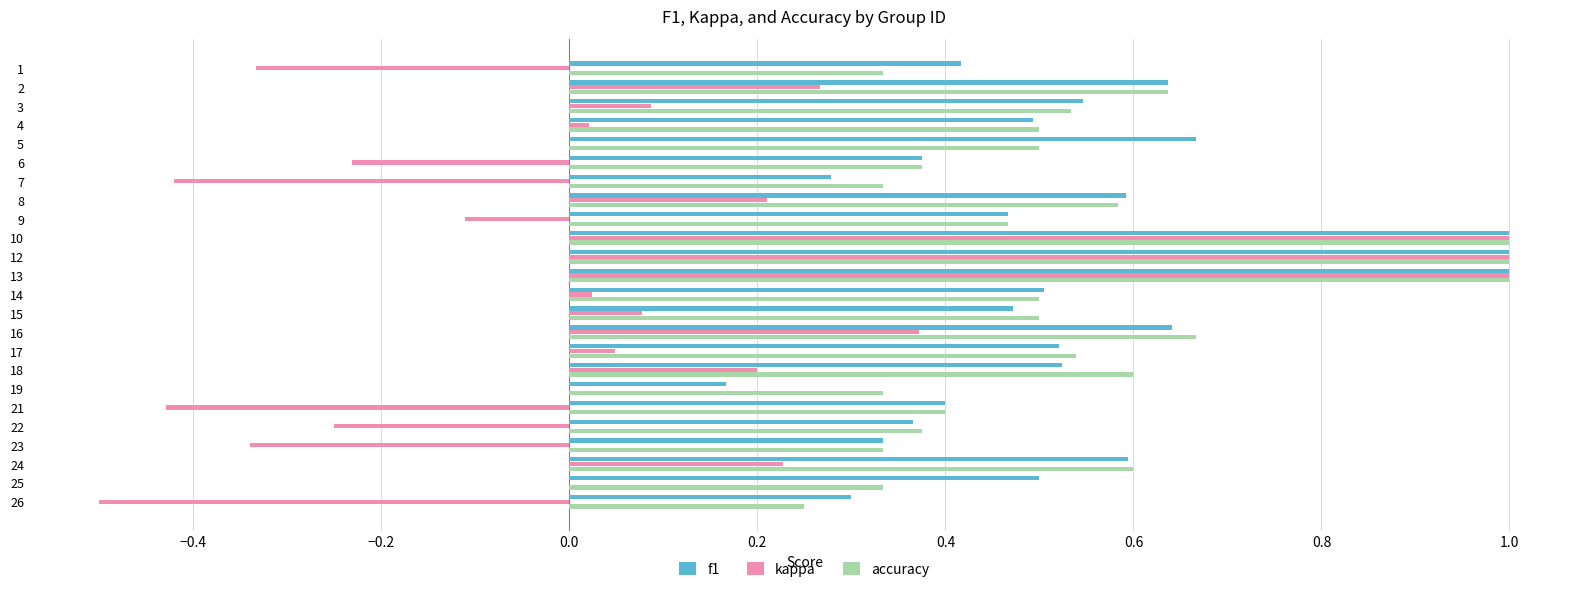

Is the value of f1 at 26 greater than the value of accuracy at 24?

No